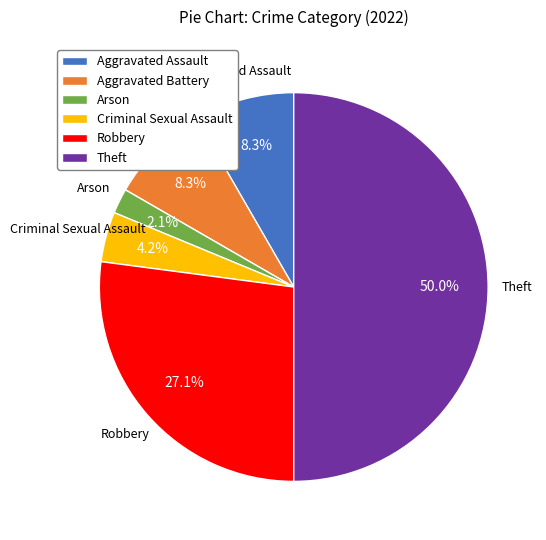

Is Aggravated Battery the majority of the pie?

No